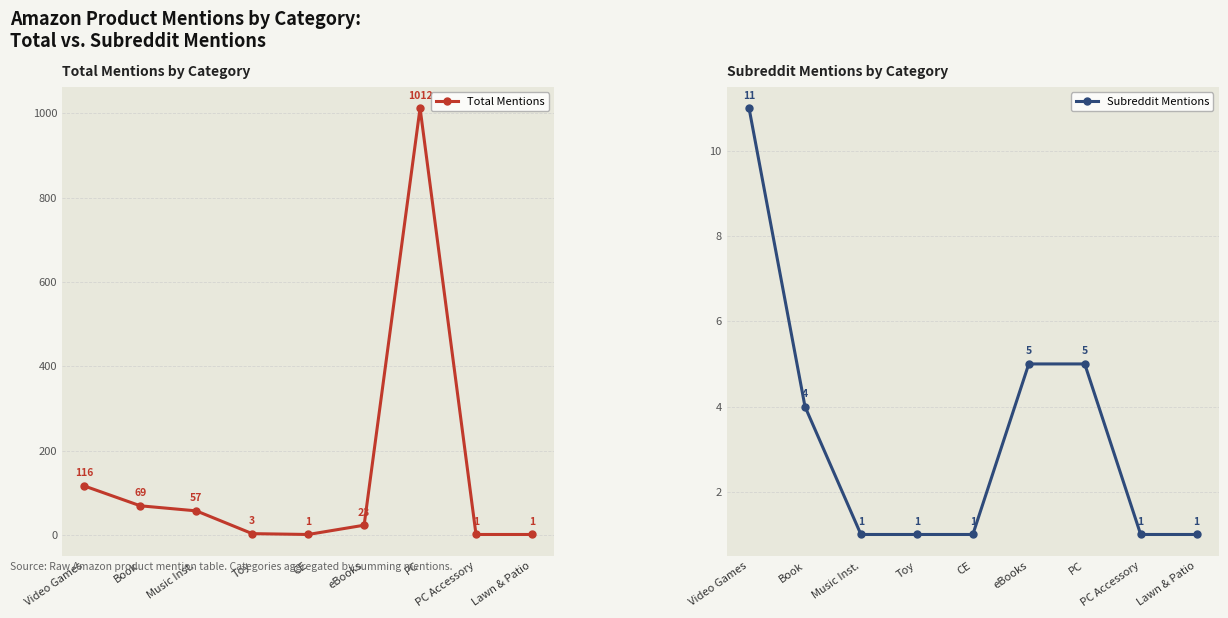

What is the difference between the maximum and minimum values in the Total Mentions series?

1011